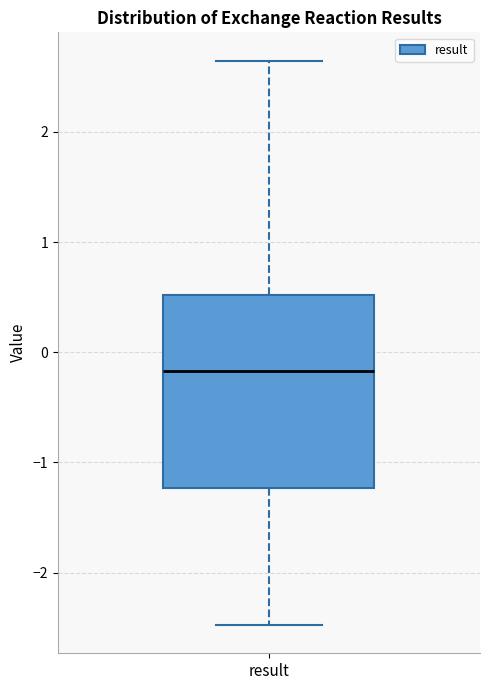

Where is the lower edge of the box for result on the y-axis? The values are not printed on the chart, so give them approximately, as read against the axis.

-1.2